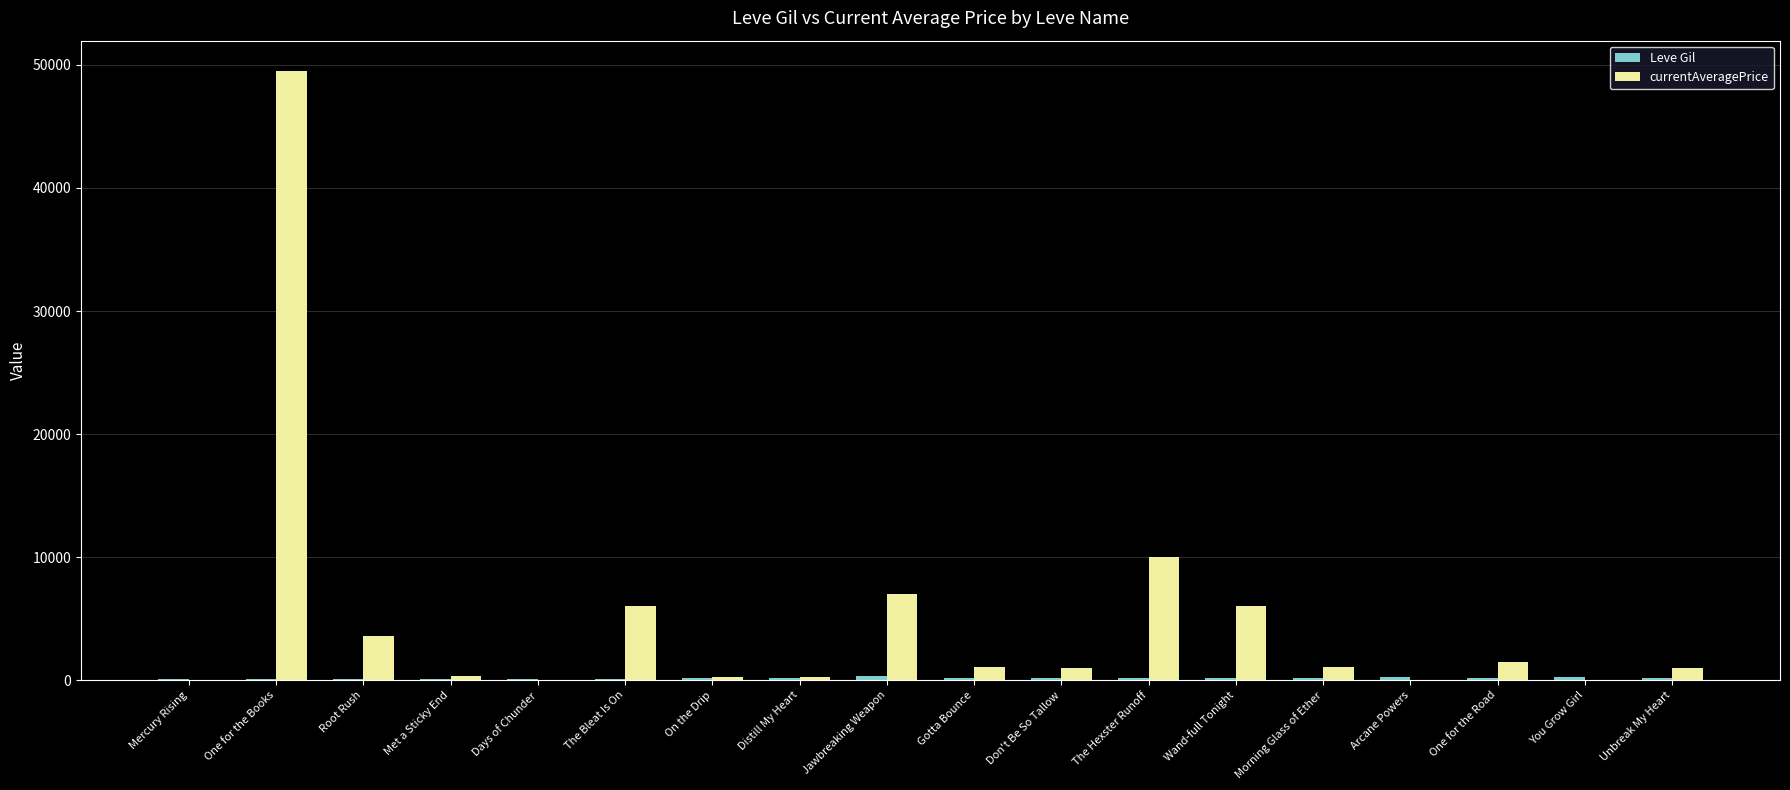

Which series has the largest total across all categories?

currentAveragePrice